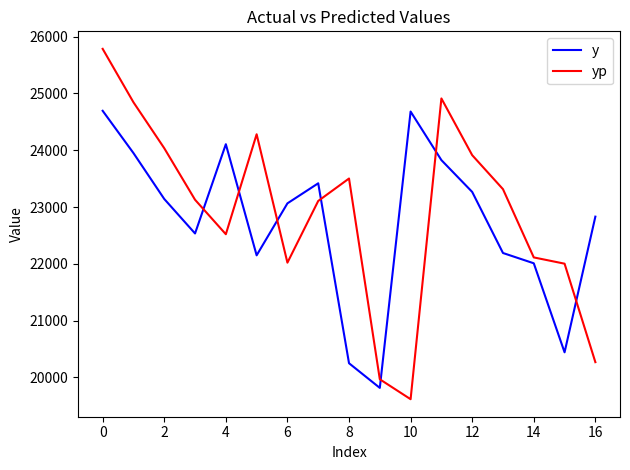

What is the smallest value displayed?

19617.7